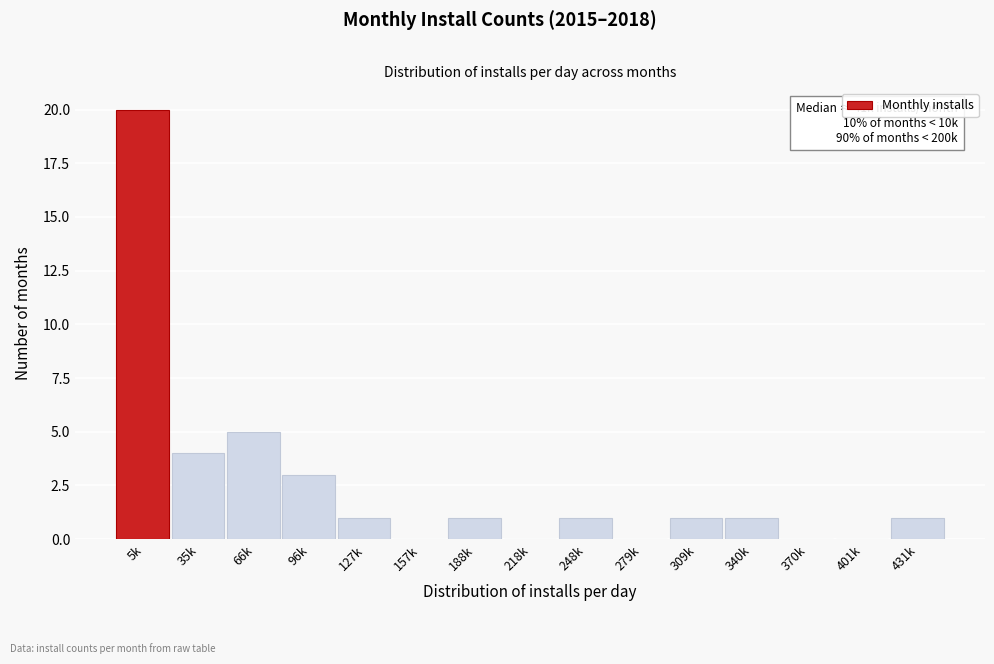

Reading right to left, transcribe all the data shown in this chart.

431k=1	401k=0	370k=0	340k=1	309k=1	279k=0	248k=1	218k=0	188k=1	157k=0	127k=1	96k=3	66k=5	35k=4	5k=20